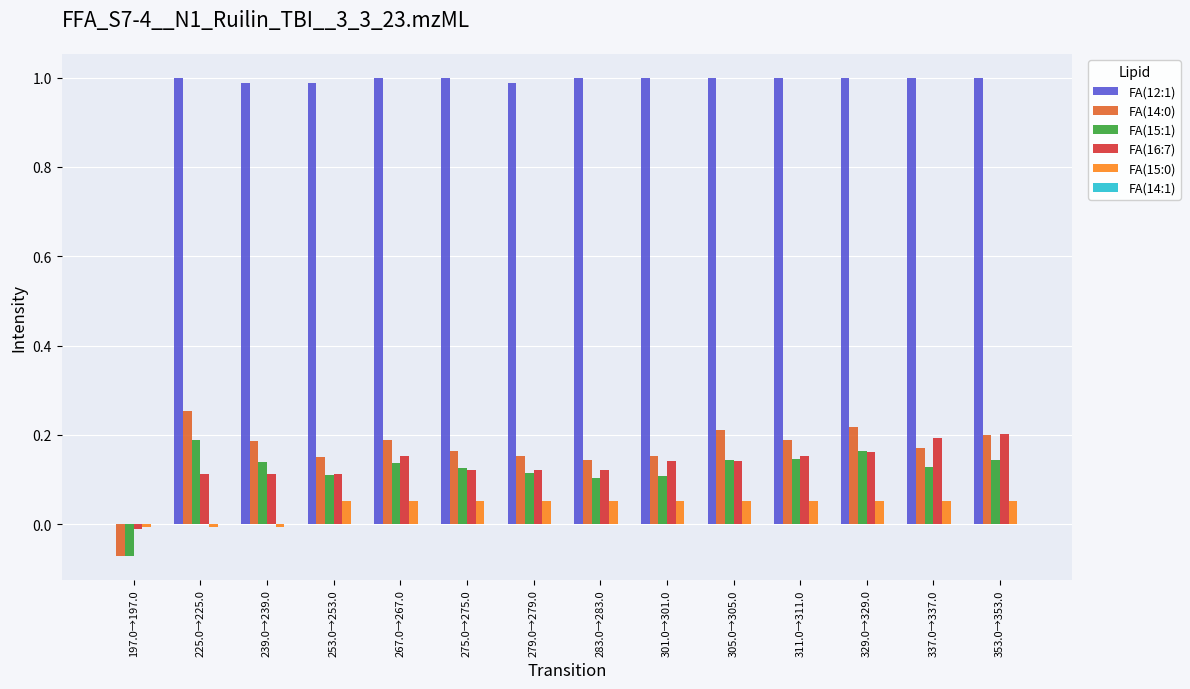

The value of FA(16:7) at 197.0→197.0 is -0.0. True or false?

True